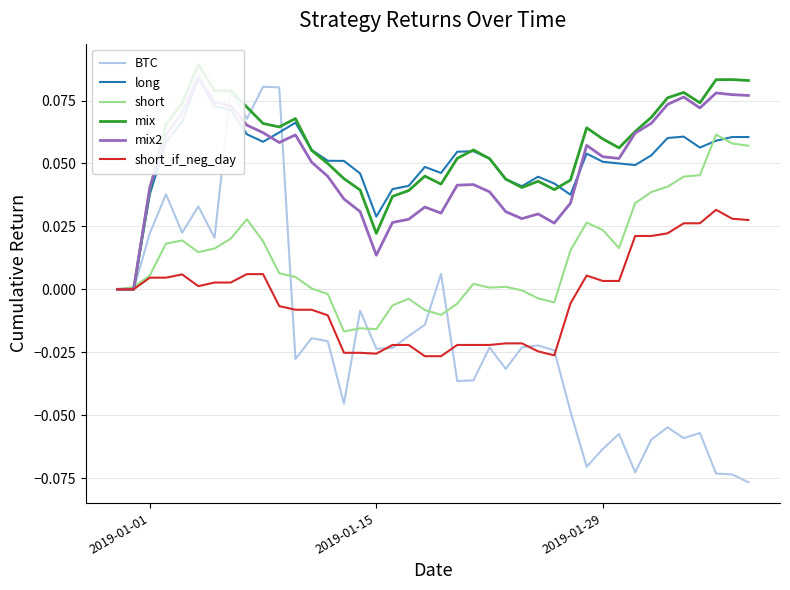

The value of BTC at 2019-01-29 is -0.0. True or false?

False